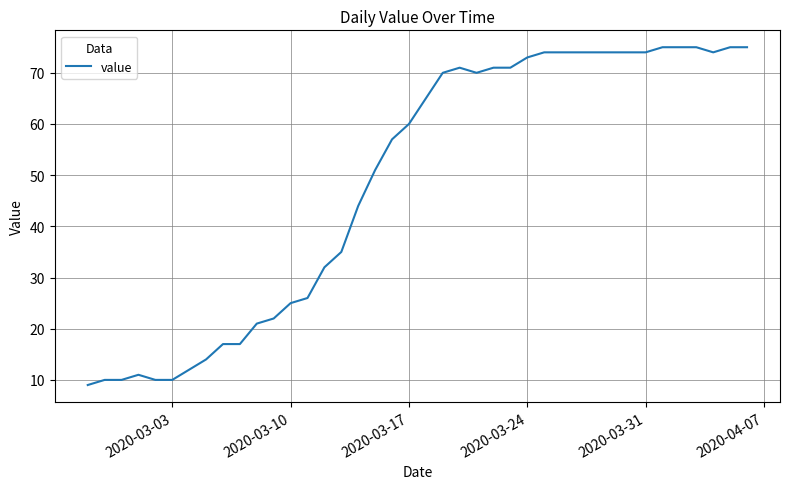

What is the difference between the maximum and minimum values?

66